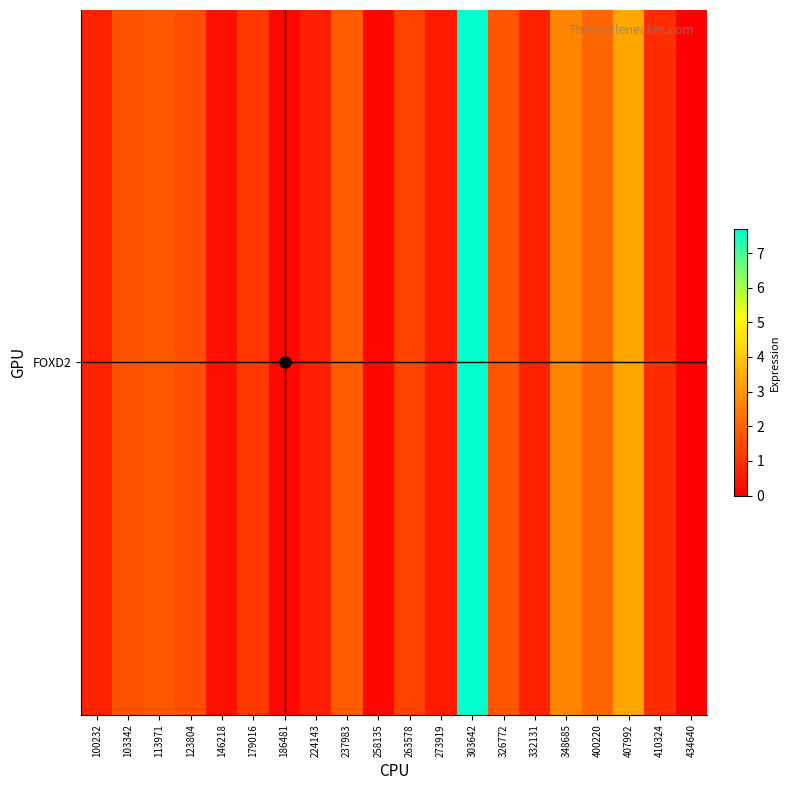

List the labels in order of value, smallest first.

434640, 186481, 258135, 146218, 273919, 224143, 100232, 332131, 410324, 179016, 263578, 123804, 103342, 326772, 113971, 237983, 400220, 348685, 407992, 303642